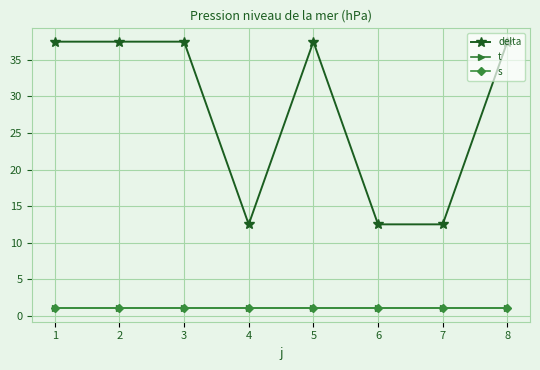

At how many categories does at least one series exceed 15?

5